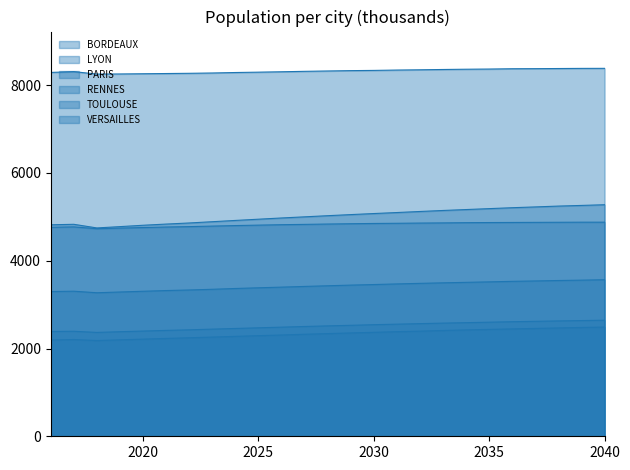

What is the sum of the RENNES values at 2021 and 2025?

9783.0